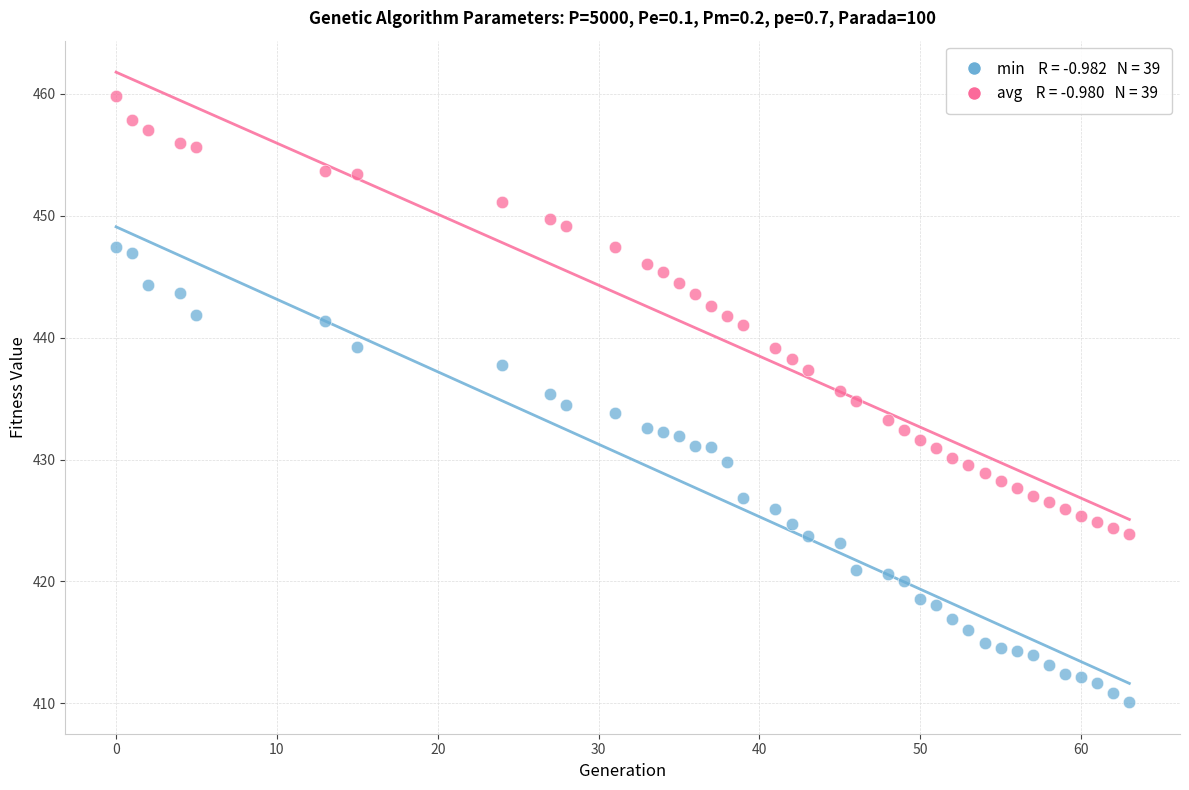

Across all data points, what is the range of Y values (max minus min)?

49.7